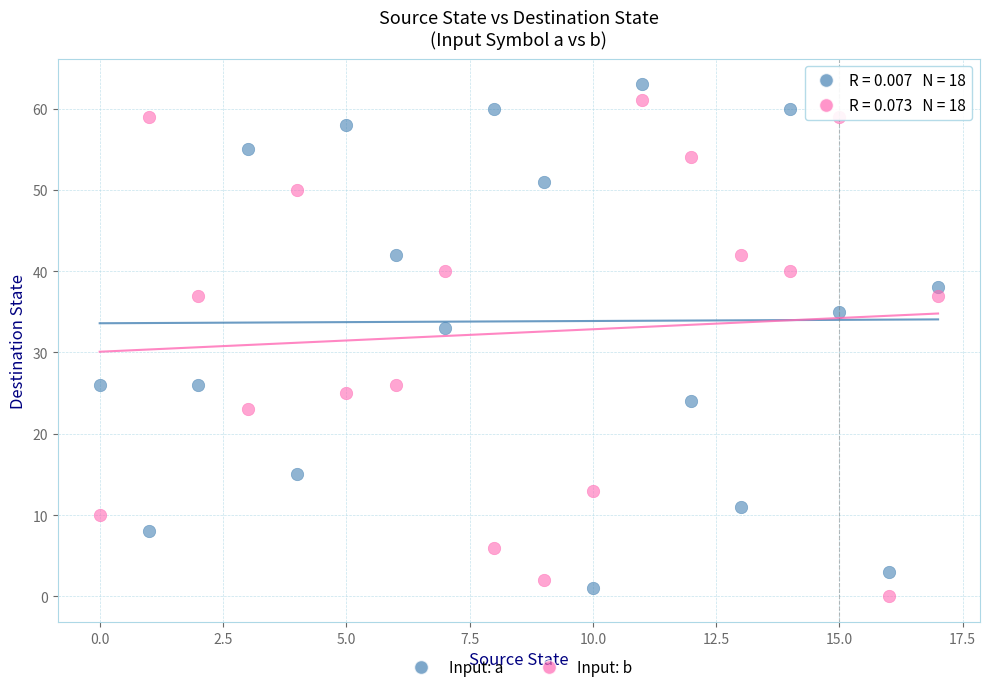

Which series contains the lowest Y value?

Input: b